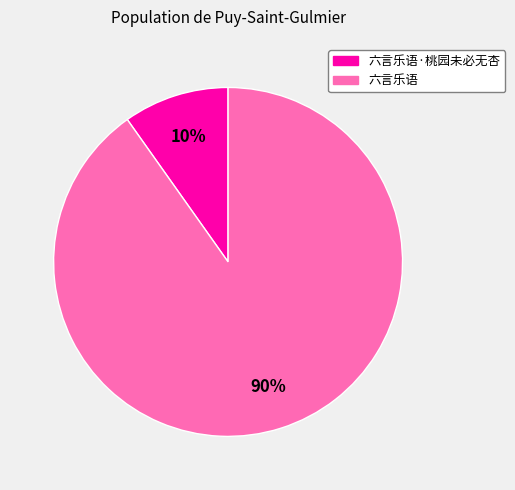

Does any single category account for the majority?

Yes